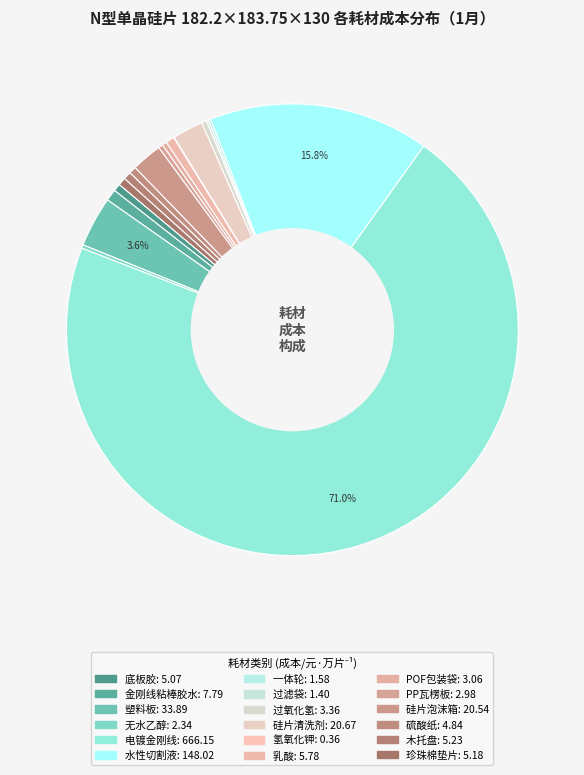

Which slice represents more than half of the pie?

电镀金刚线